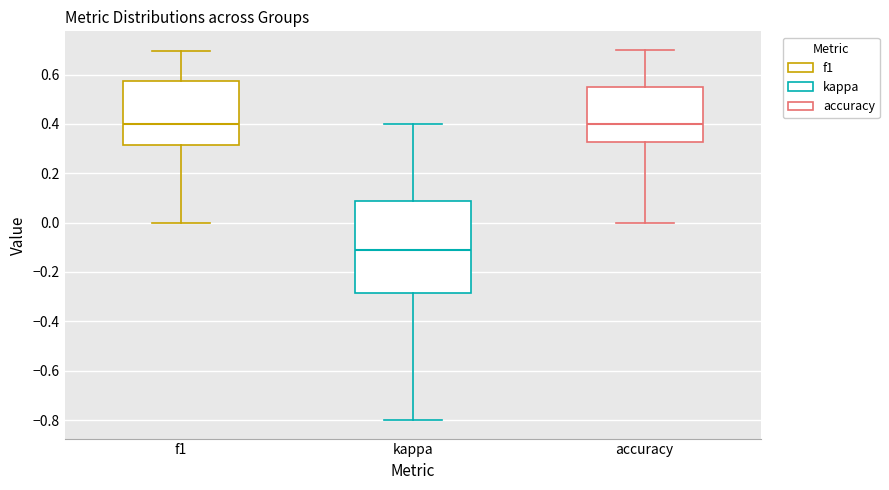

Reading left to right, transcribe this box plot: for each box, give where its median line is, the range the box spans, and where its two whiskers end, as read against the y-axis. The values are not printed on the chart, so give them approximately, as read against the axis.

f1: median 0.40, box 0.32 to 0.58, whiskers 0.00 to 0.70
kappa: median -0.12, box -0.28 to 0.08, whiskers -0.80 to 0.40
accuracy: median 0.40, box 0.32 to 0.54, whiskers 0.00 to 0.70